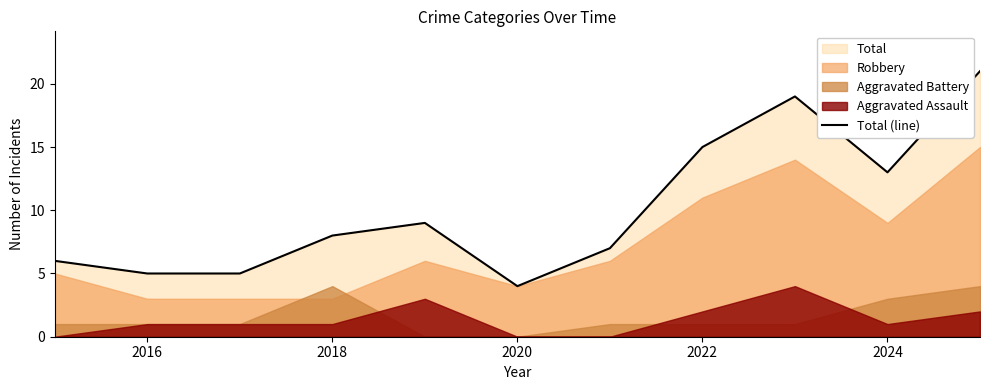

The Total (line) series shows 15 at 2022. True or false?

True